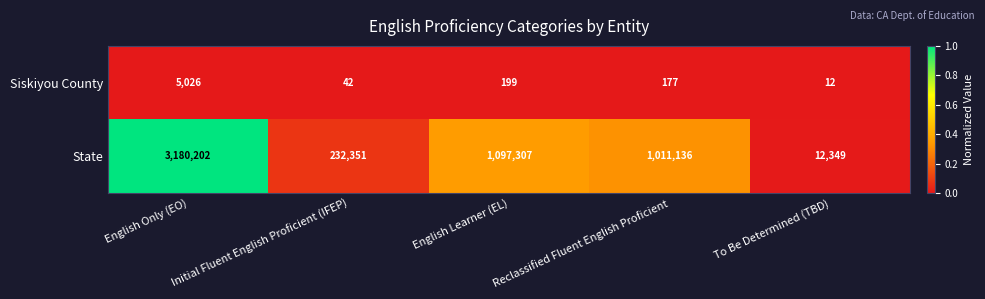

The value of State at Reclassified Fluent English Proficient is 1011136. True or false?

True